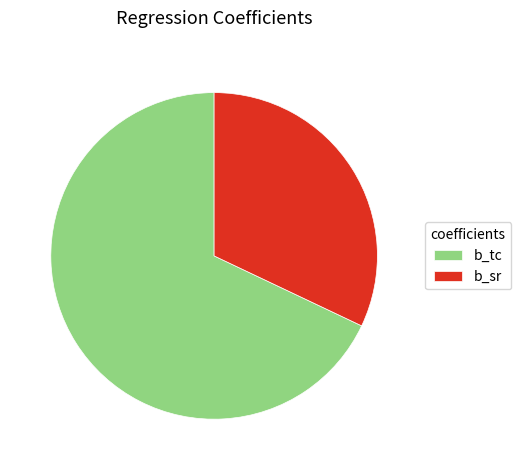

True or false: b_sr accounts for 44% of the total.

False